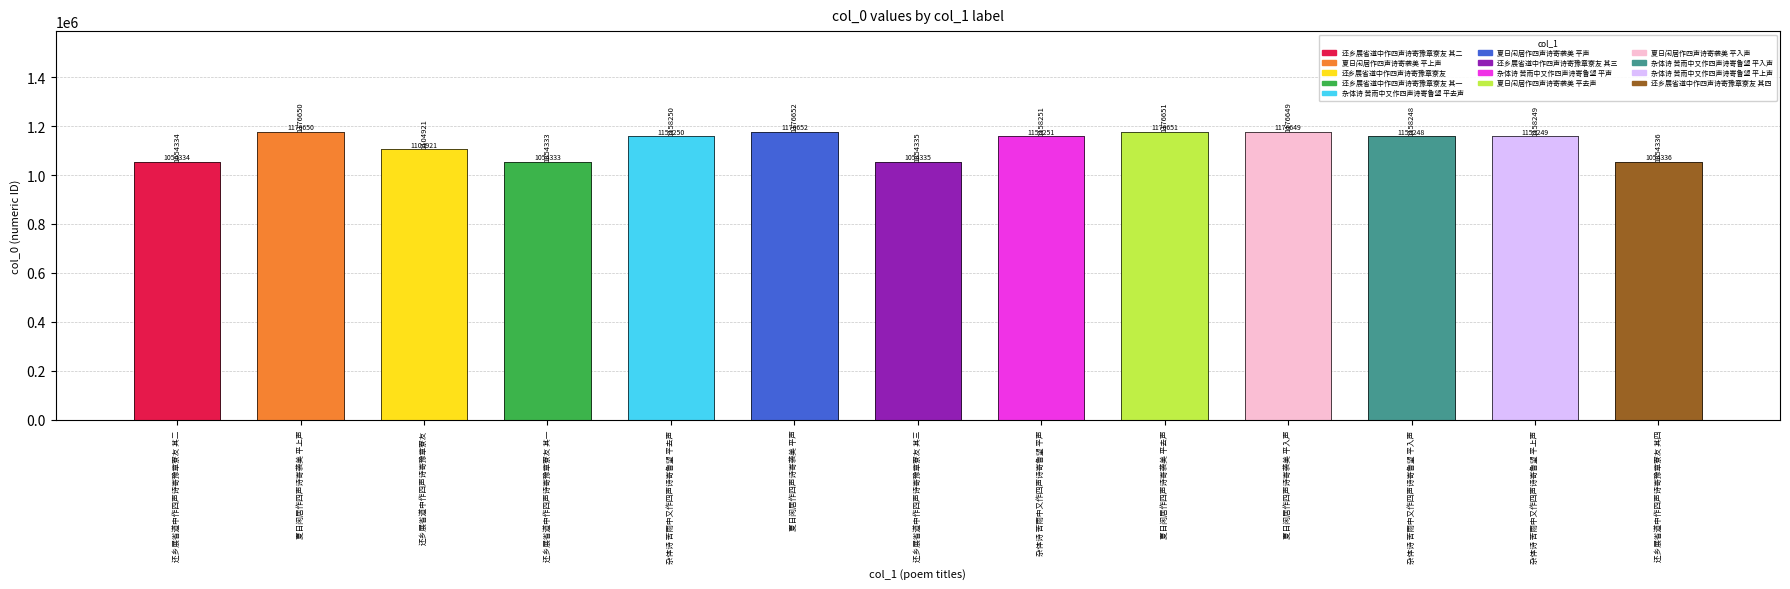

What is the minimum value shown in the chart?

1054333